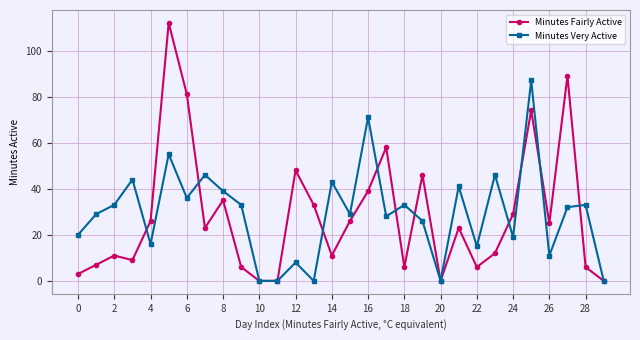

List the series in order of their peak value, highest first.

Minutes Fairly Active, Minutes Very Active